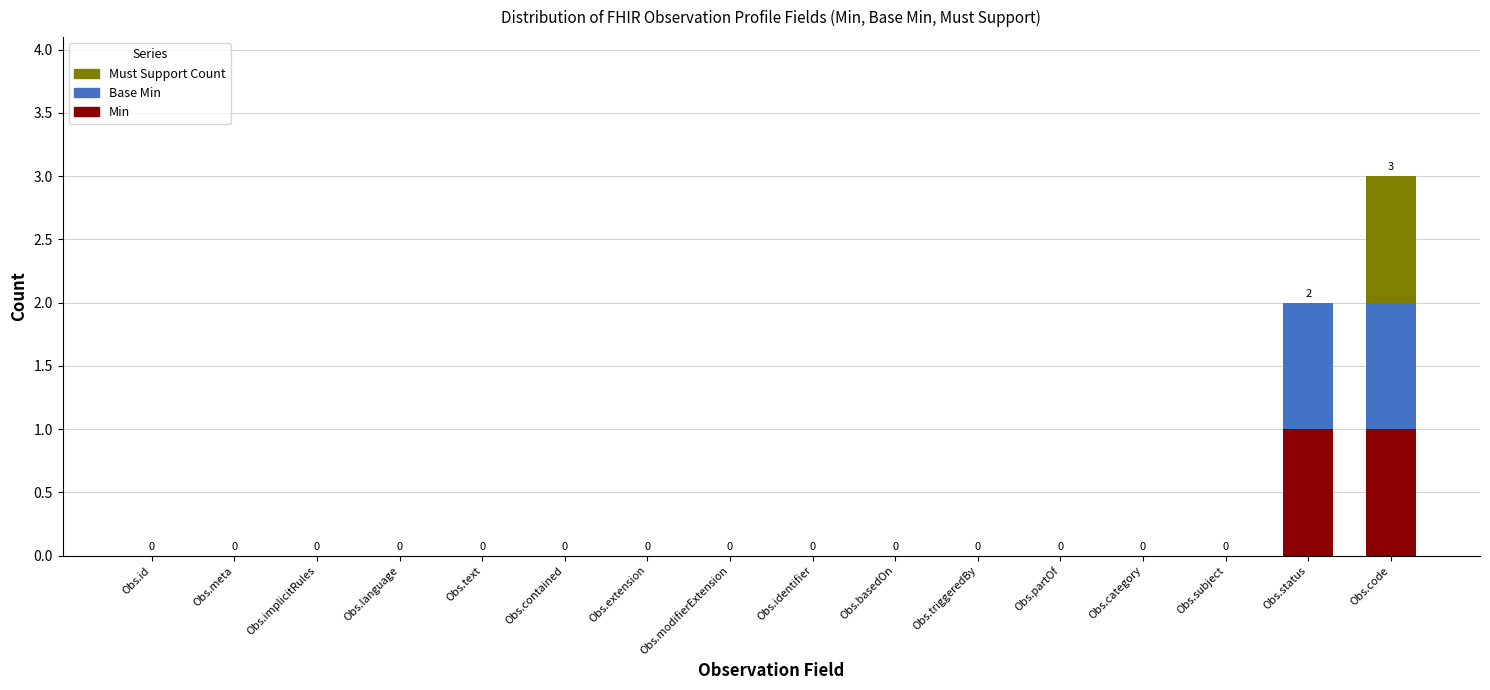

Does the chart contain stacked bars?

Yes